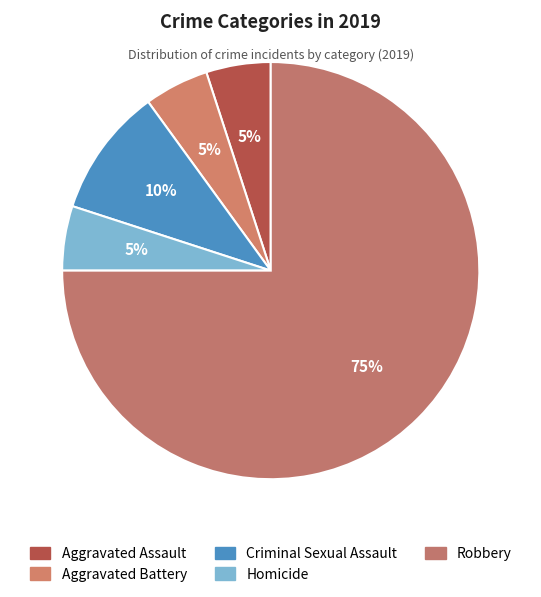

What percentage is the Aggravated Assault slice, to the nearest percent?

5%